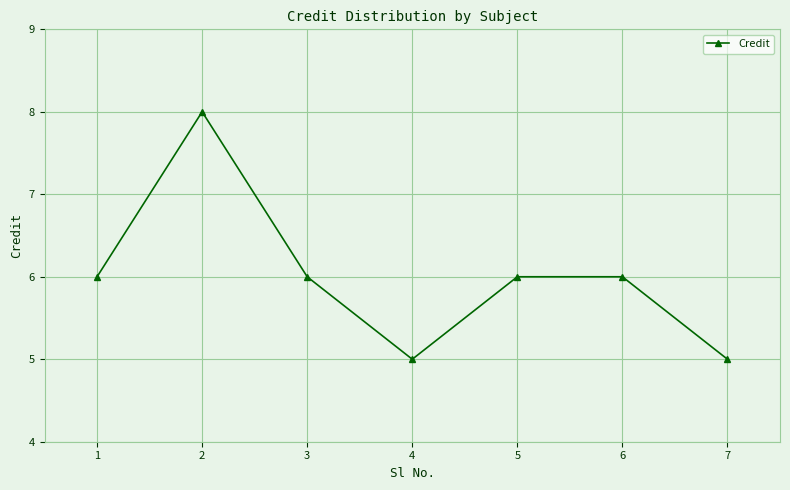

At which category does the data reach its first local peak?

2